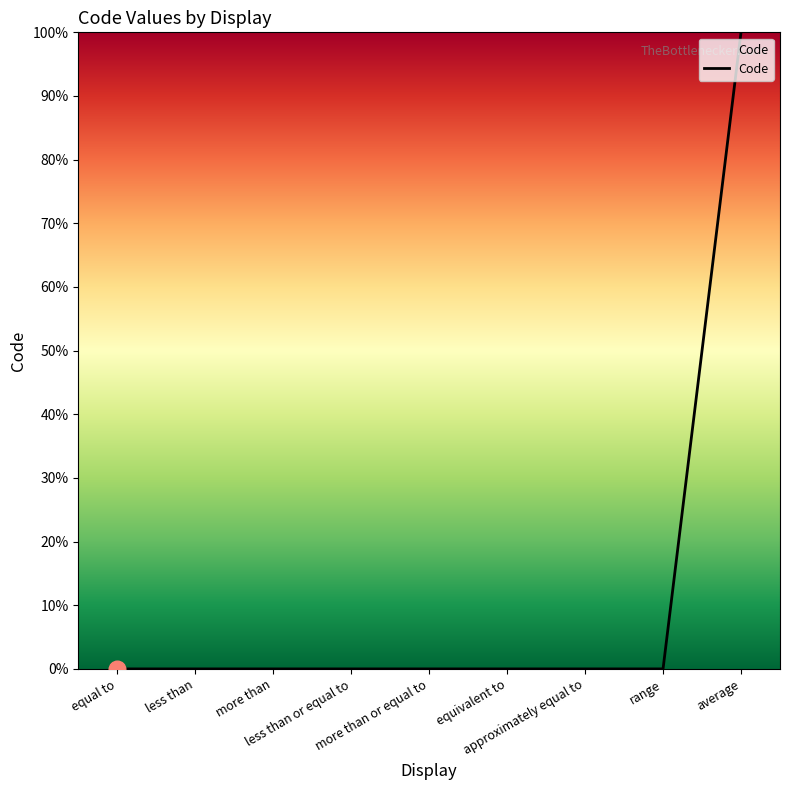

What is the sum of all values?

100.0